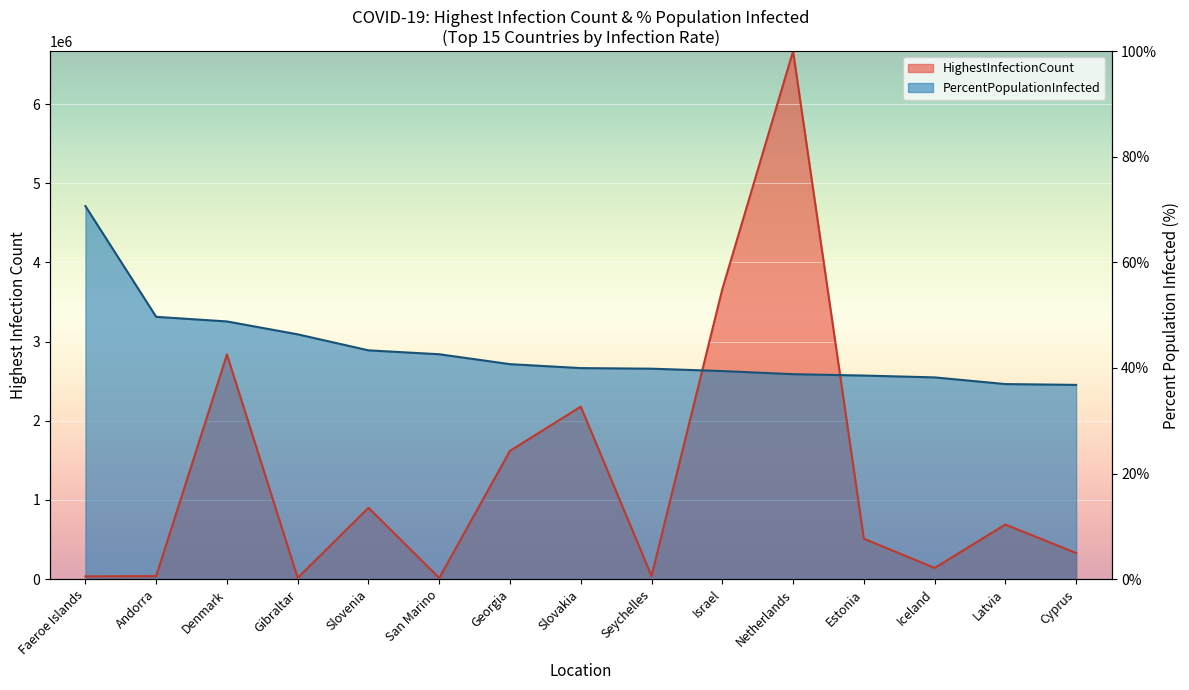

At which label does PercentPopulationInfected reach its peak?

Faeroe Islands